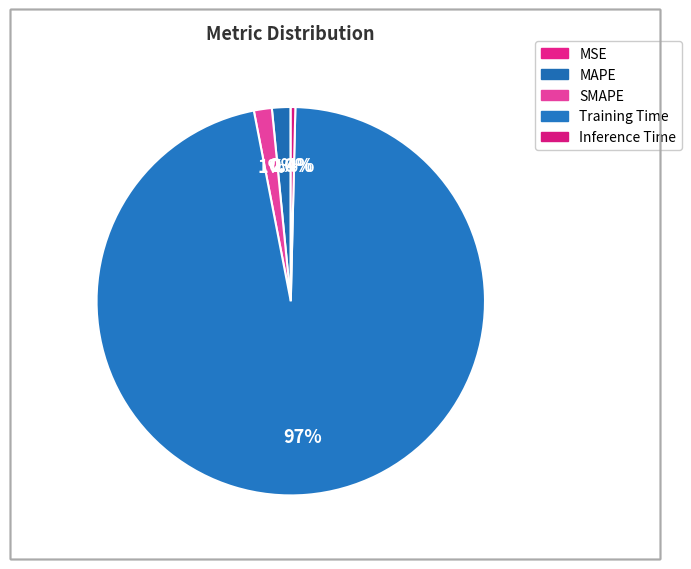

To the nearest percent, what is the average slice percentage?

20%